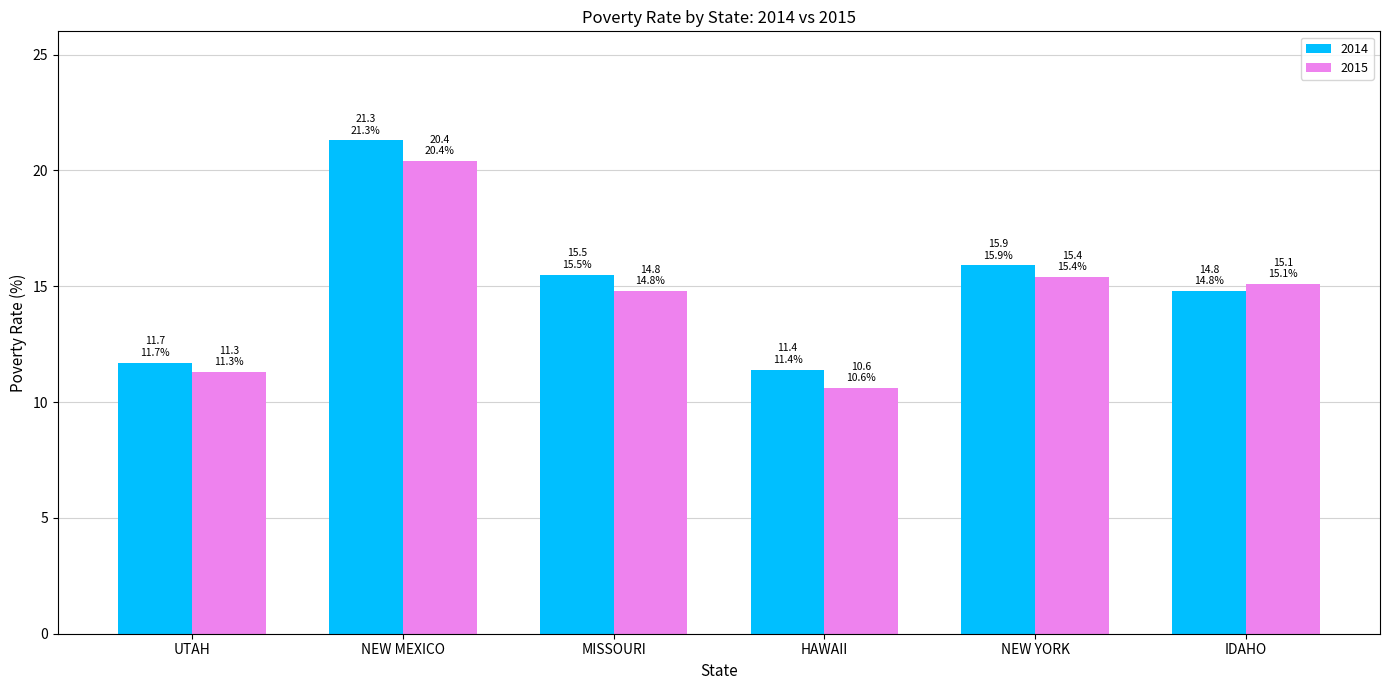

Which series changed the most between UTAH and NEW MEXICO?

2014